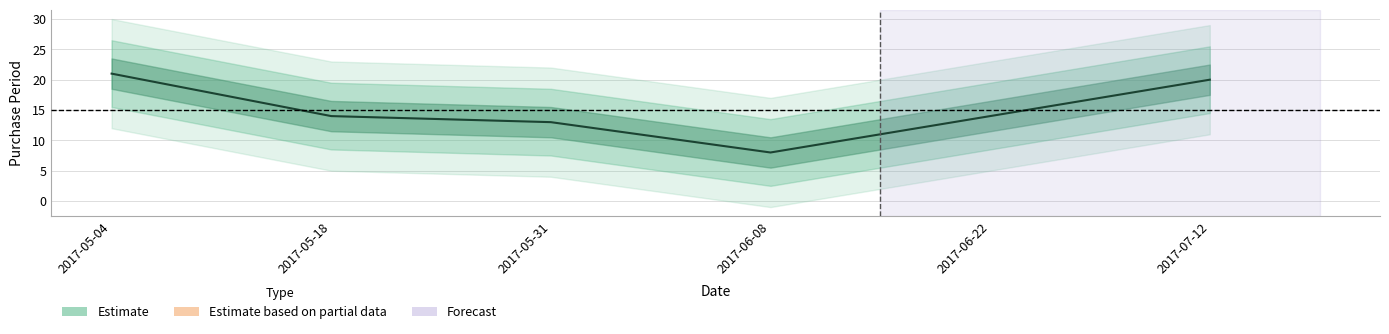

What is the label of the 5th point from the left?

2017-06-22